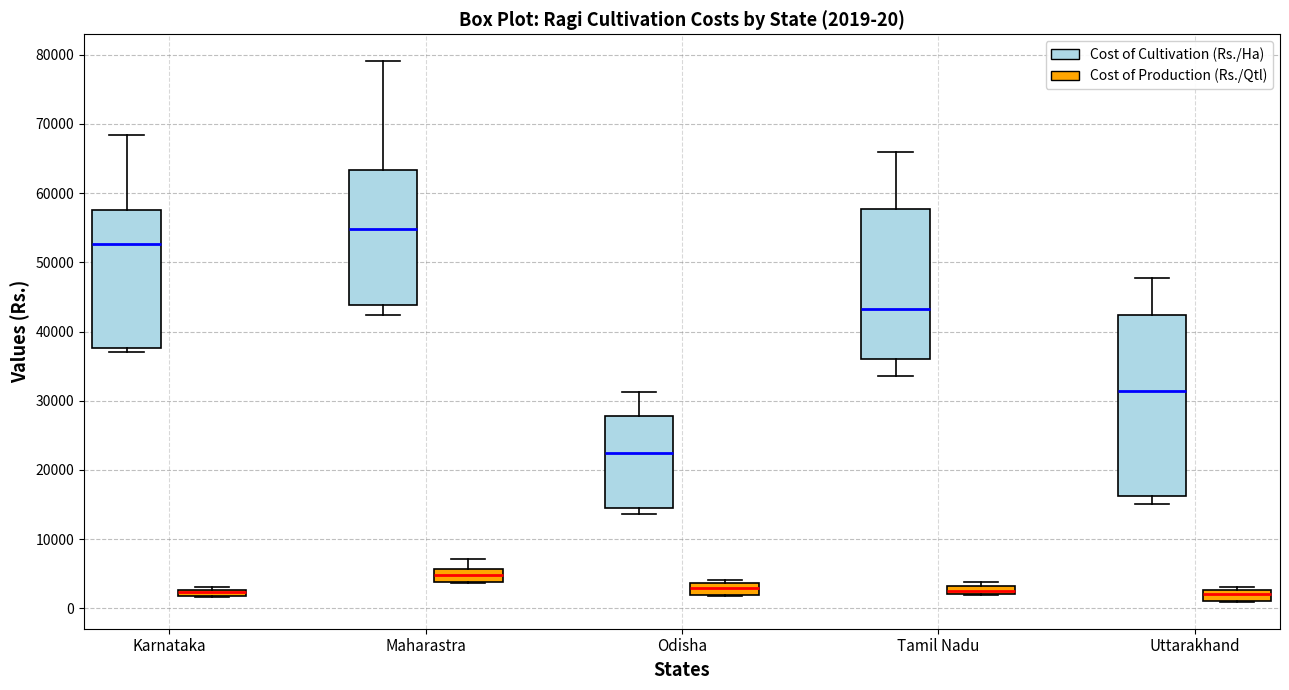

Comparing the boxes themselves (not the whiskers), which one is the tallest?

Uttarakhand (Cost of Cultivation (Rs./Ha))